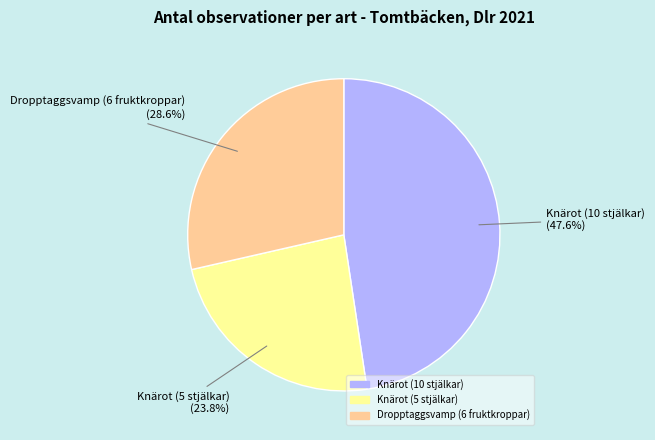

Does Knärot (10 stjälkar) represent more than half of the total?

No